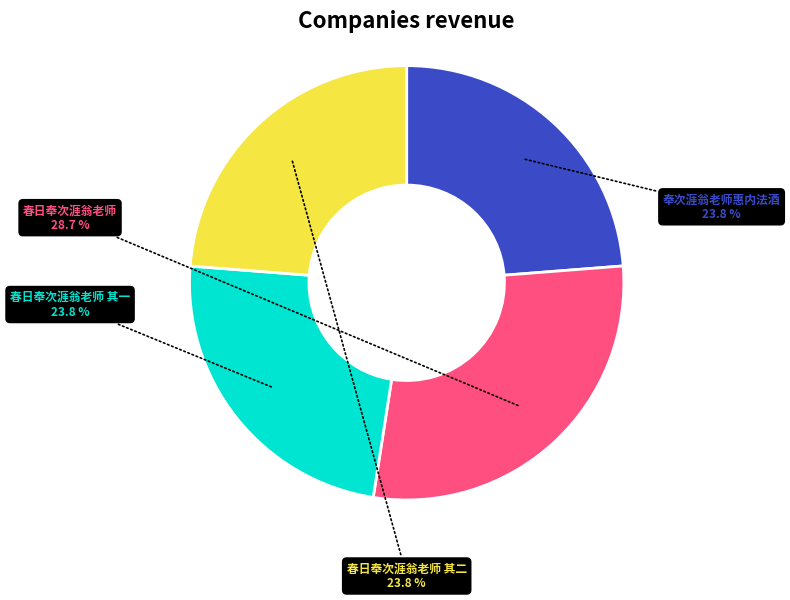

To the nearest percent, what portion does 春日奉次涯翁老师 represent?

29%